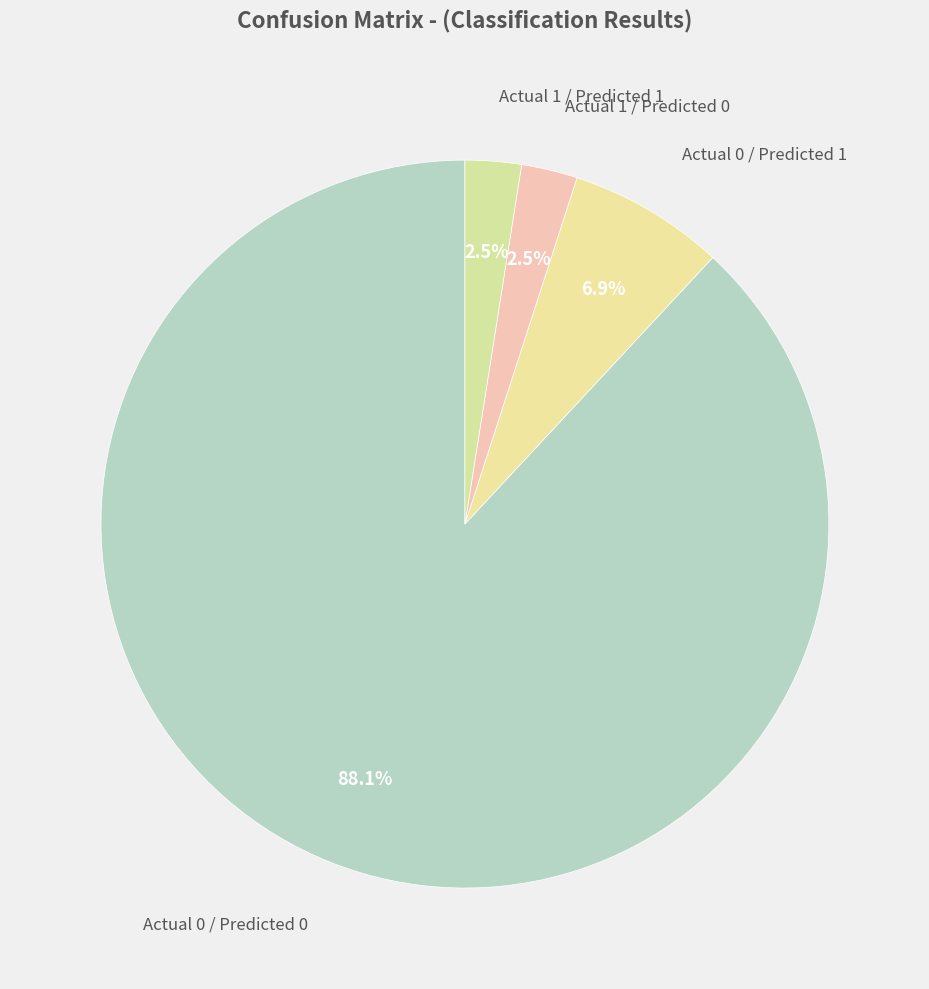

How many segments does this pie chart have?

4